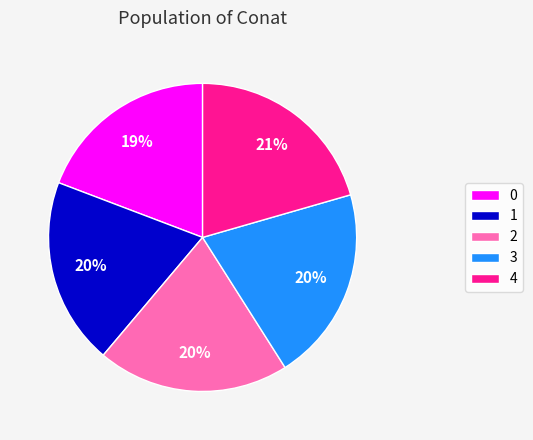

To the nearest percent, what percentage of the pie is 0?

19%